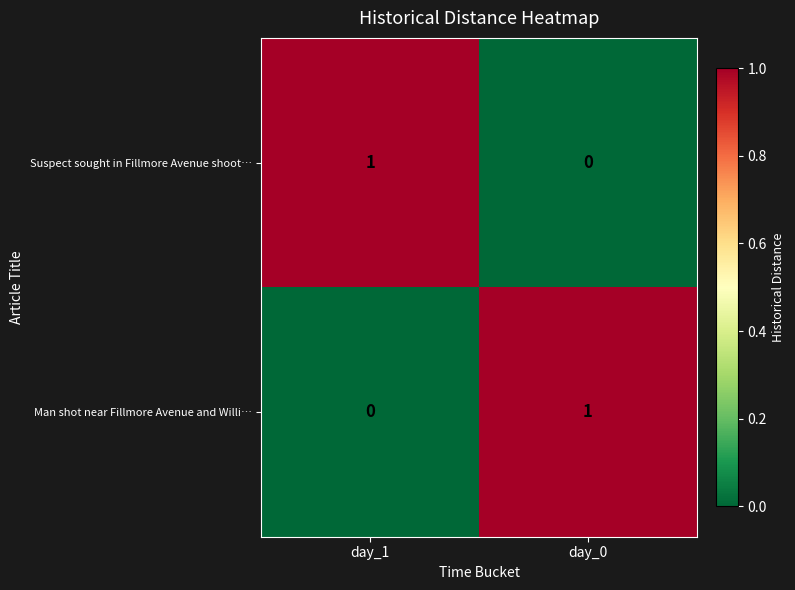

Reading left to right, extract all data points from this chart.

Suspect sought in Fillmore Avenue shoot…: 1	0
Man shot near Fillmore Avenue and Willi…: 0	1